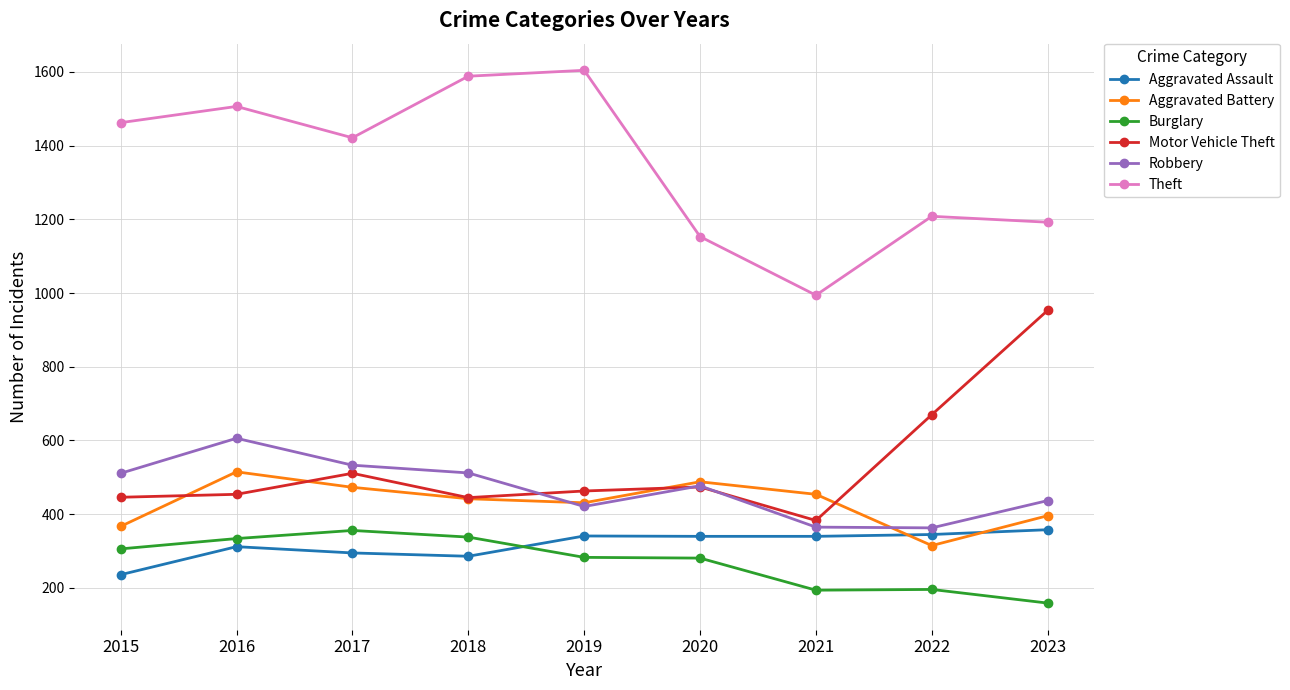

At 2017, list the series in order from largest to smallest.

Theft, Robbery, Motor Vehicle Theft, Aggravated Battery, Burglary, Aggravated Assault